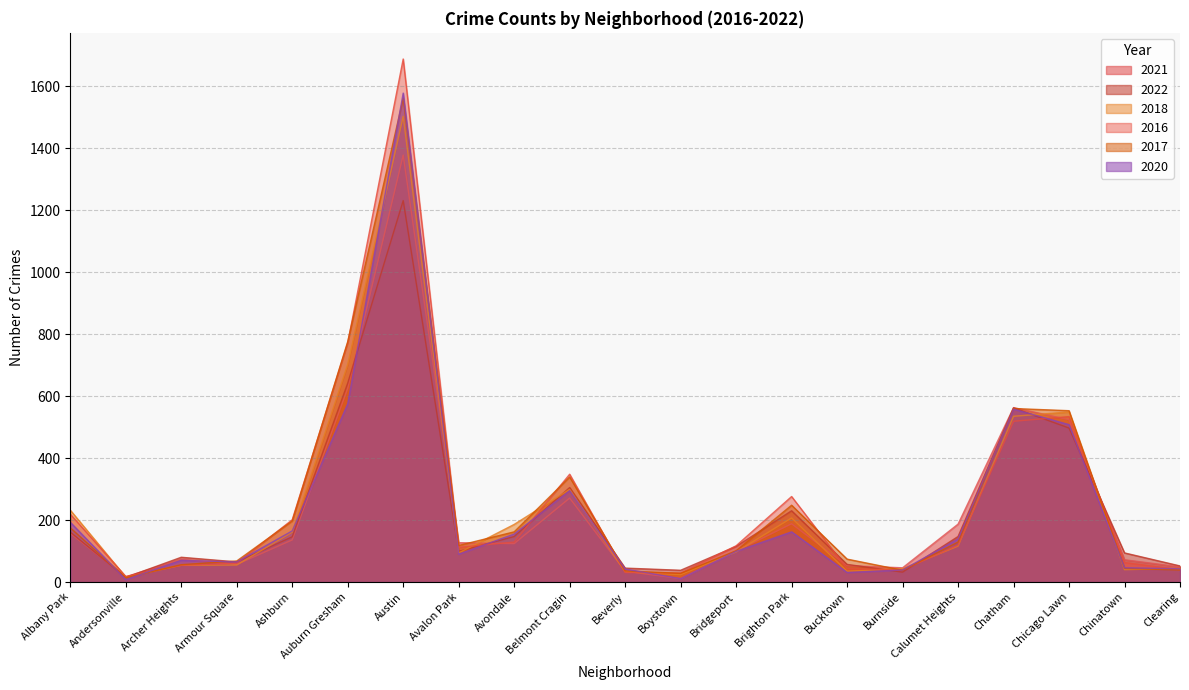

In 2016, how many points are lower than both neighbors (excluding endpoints)?

4